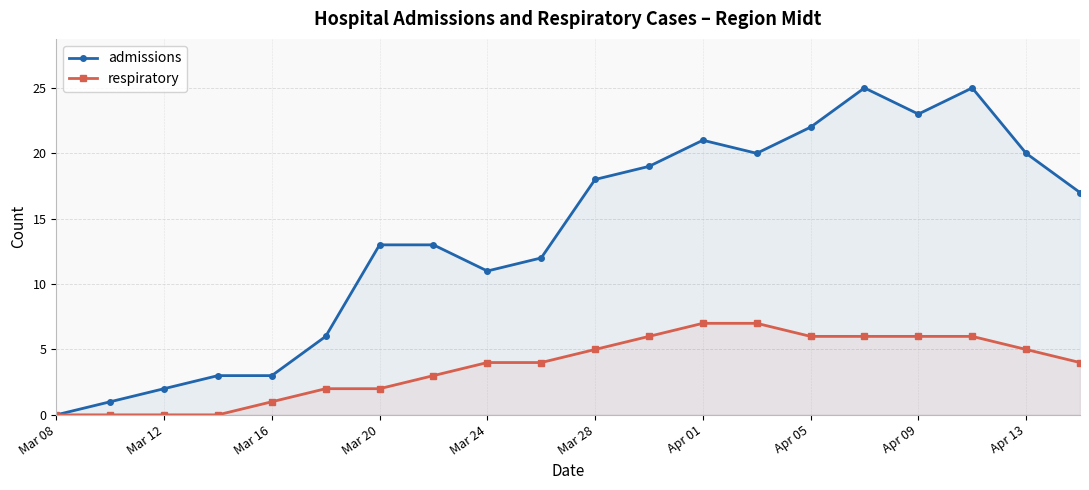

What are all the series names shown in the legend?

admissions, respiratory